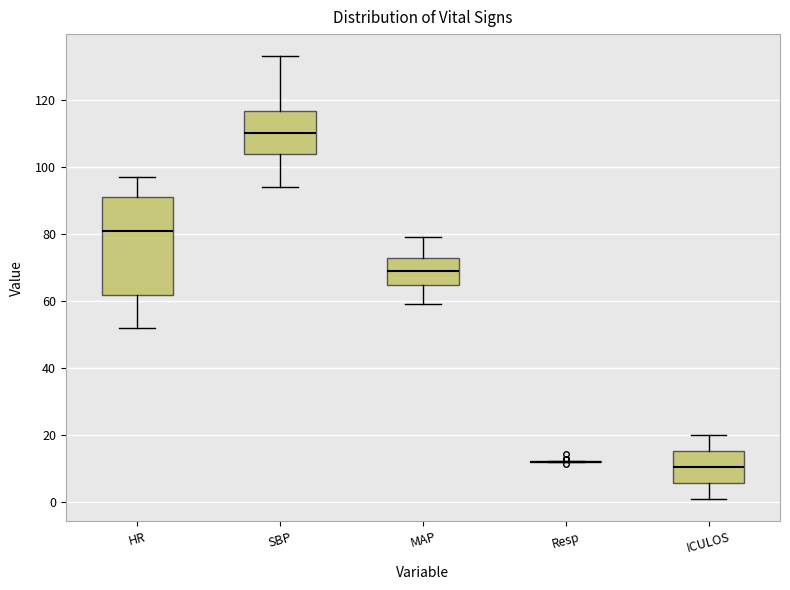

Reading left to right, read every box against the y-axis: the position of its median line, the range the box covers, and the ends of its whiskers. The values are not printed on the chart, so give them approximately, as read against the axis.

HR: median 82, box 62 to 92, whiskers 52 to 98
SBP: median 110, box 104 to 116, whiskers 94 to 134
MAP: median 70, box 64 to 74, whiskers 60 to 80
Resp: box collapsed to a line at 12, whiskers 12 to 12
ICULOS: median 10, box 6 to 16, whiskers 2 to 20